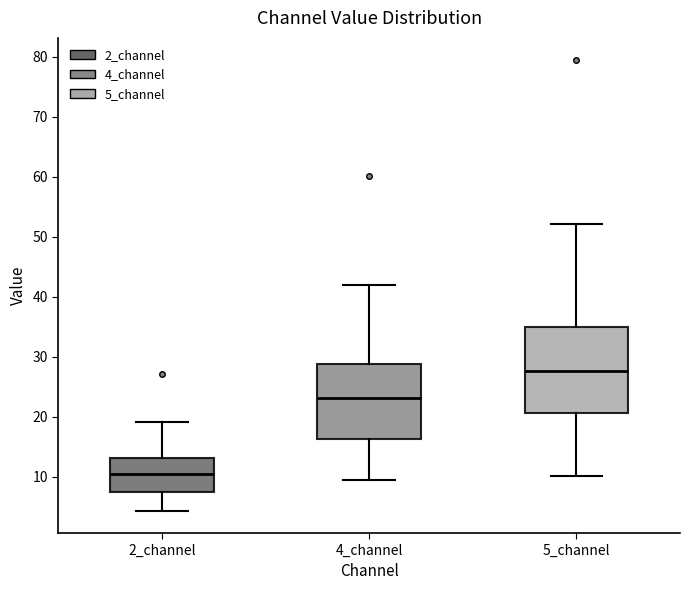

Reading left to right, read every box against the y-axis: the position of its median line, the range the box covers, and the ends of its whiskers. The values are not printed on the chart, so give them approximately, as read against the axis.

2_channel: median 10, box 7 to 13, whiskers 4 to 19
4_channel: median 23, box 16 to 29, whiskers 9 to 42
5_channel: median 28, box 21 to 35, whiskers 10 to 52